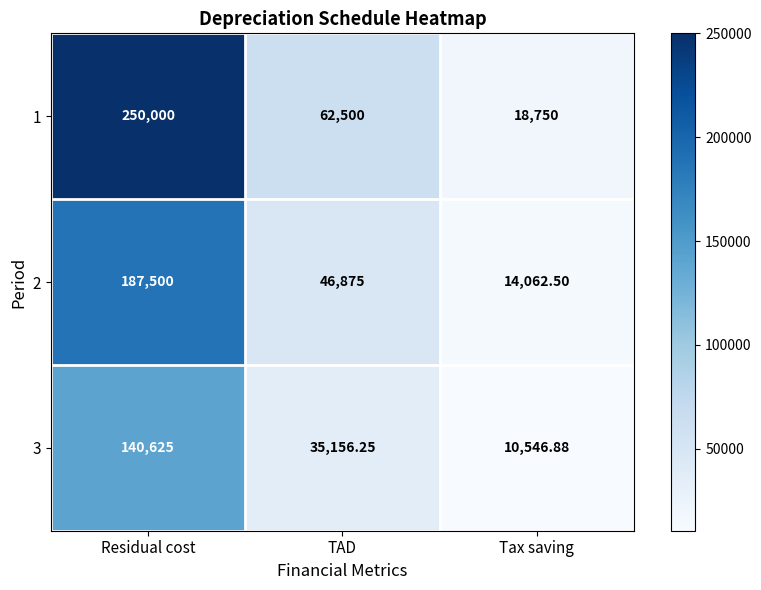

Rank the categories by 2 value from highest to lowest.

Residual cost, TAD, Tax saving